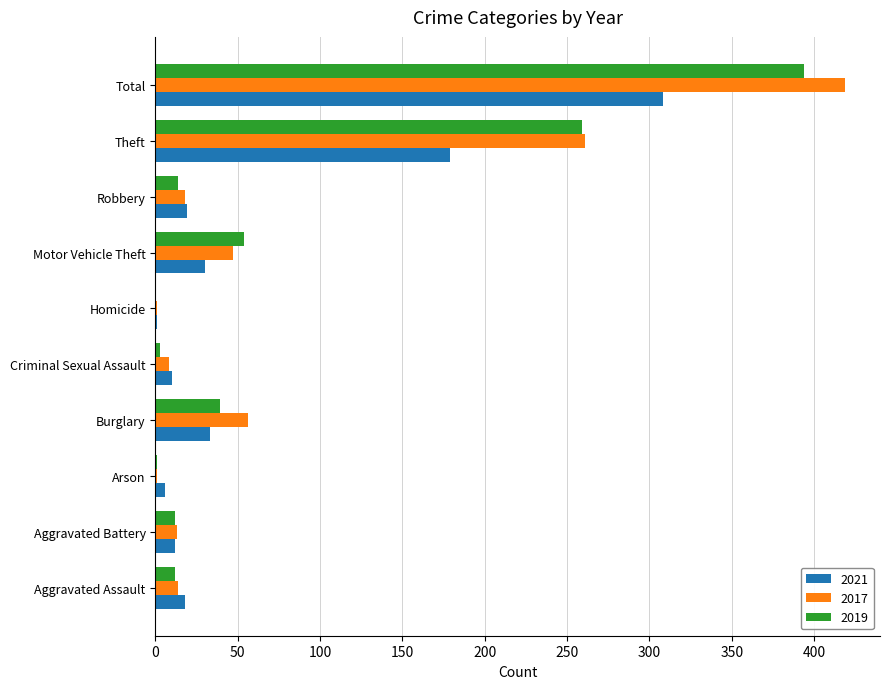

True or false: 2019 has a value of 75 at Motor Vehicle Theft.

False